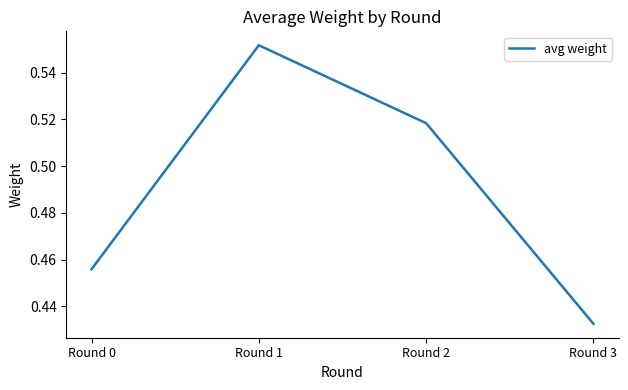

Is it true that the value at Round 3 is 0.1?

False